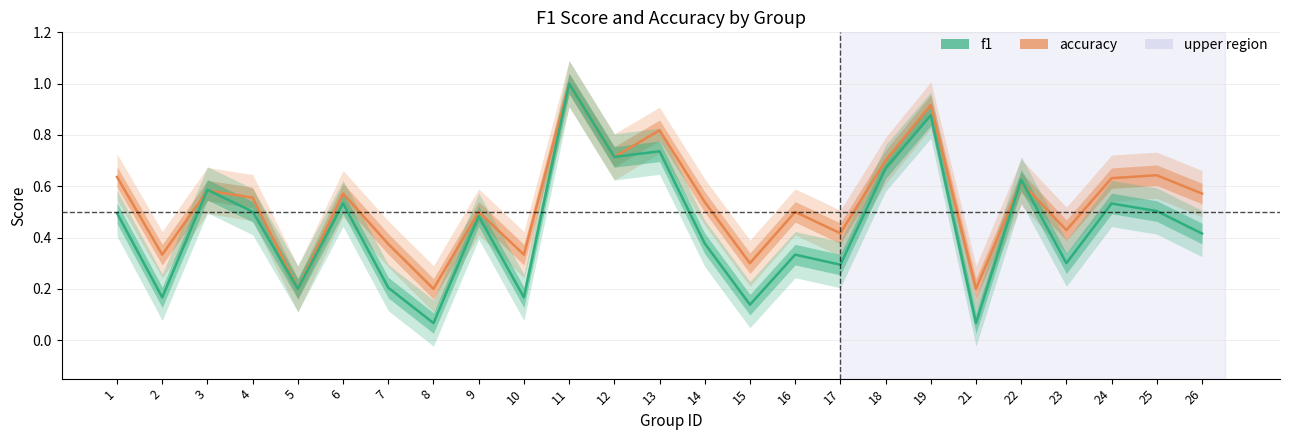

How many lines are shown in the chart?

2